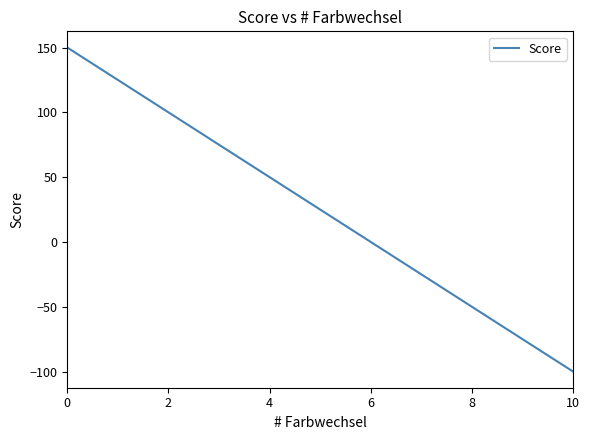

What is the difference between the maximum and minimum values?

250